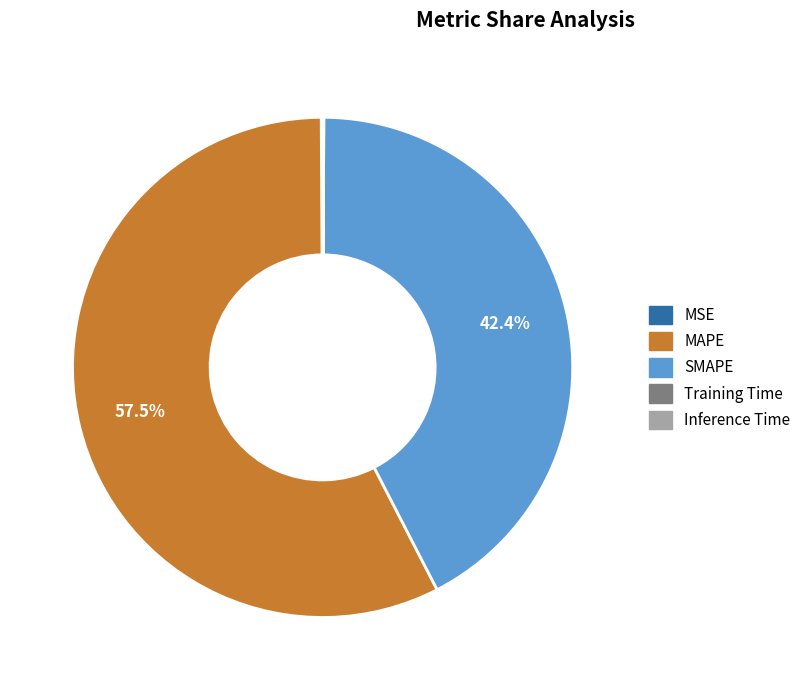

What percentage is NOT represented by MAPE?

42.5%